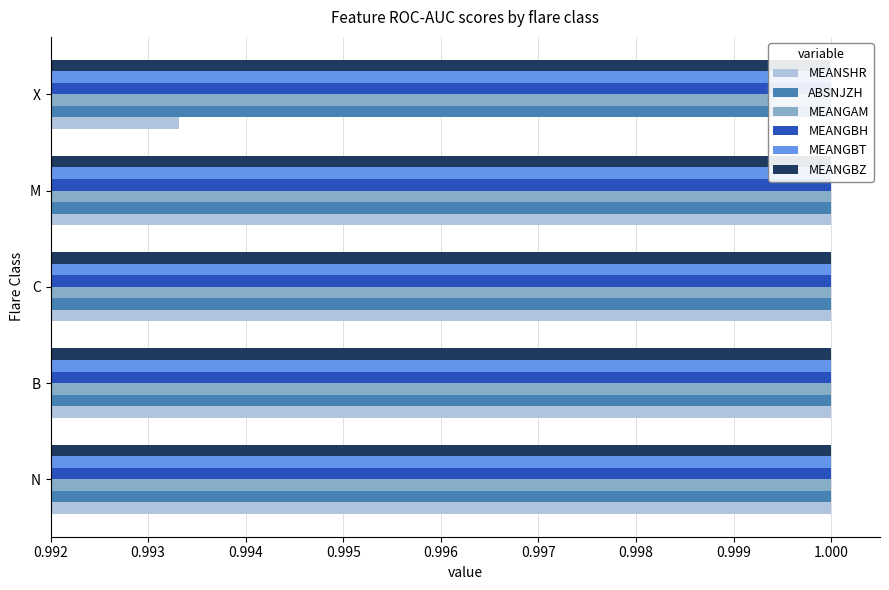

What is the value of the MEANSHR bar at the 4th from the left?

1.0